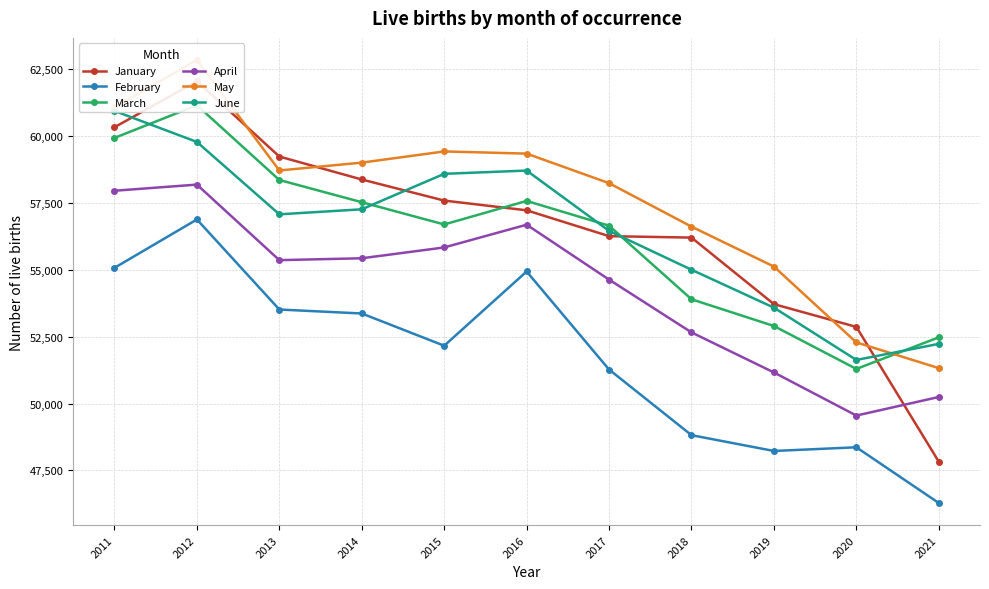

Count the number of categories in the chart.

11